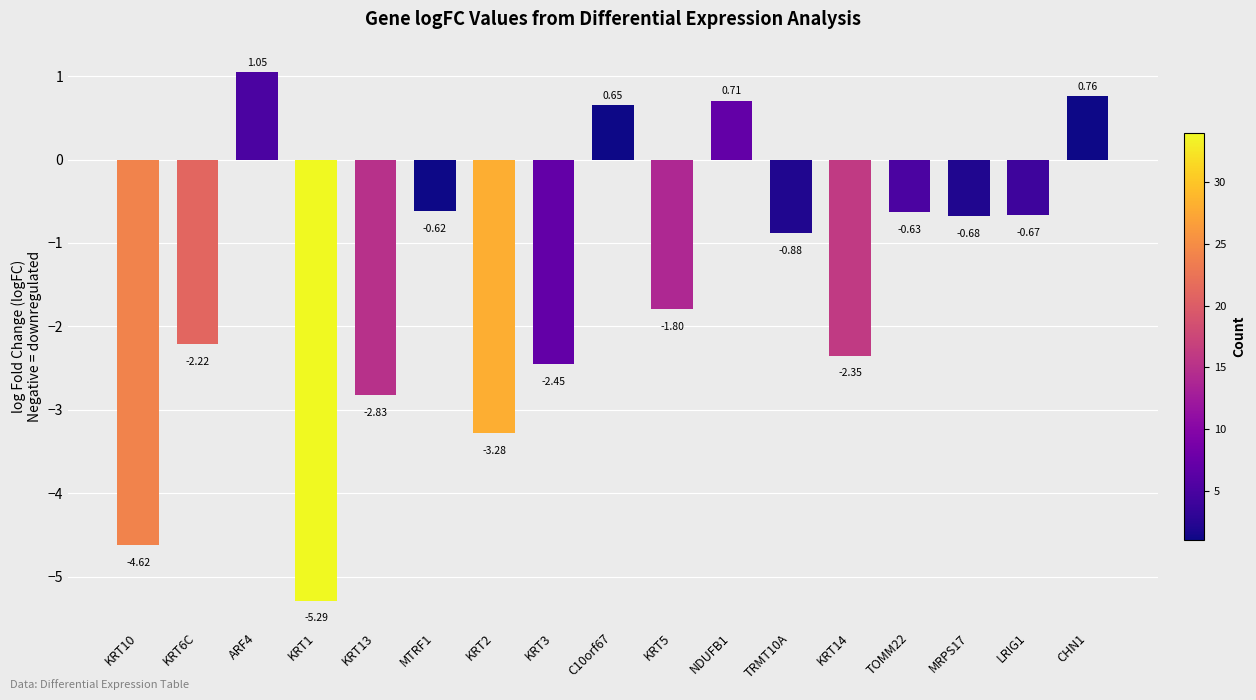

At which label does the data first exceed 0?

ARF4